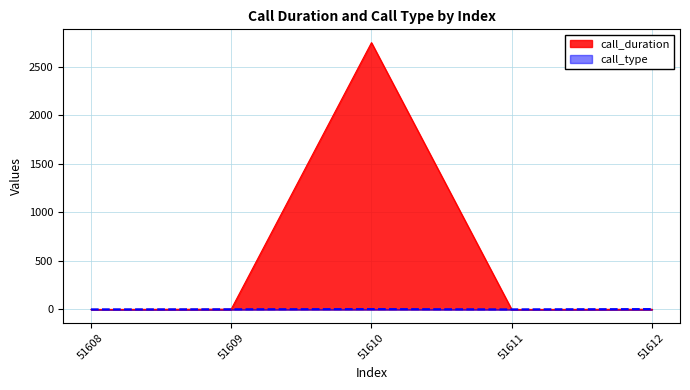

Reading left to right, list all the values displayed in this chart.

call_duration: 51608=0	51609=3	51610=2749	51611=0	51612=2
call_type: 51608=1	51609=2	51610=4	51611=1	51612=4